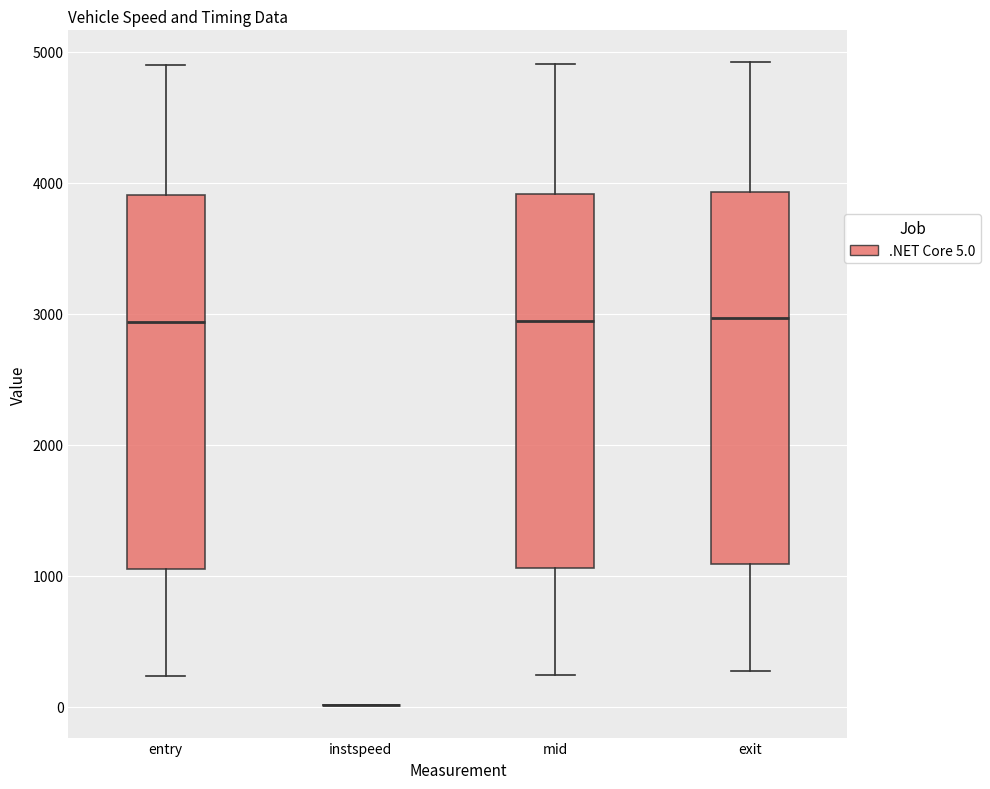

Reading left to right, read every box against the y-axis: the position of its median line, the range the box covers, and the ends of its whiskers. The values are not printed on the chart, so give them approximately, as read against the axis.

entry: median 2900, box 1100 to 3900, whiskers 200 to 4900
instspeed: box collapsed to a line at 0, whiskers 0 to 0
mid: median 2900, box 1100 to 3900, whiskers 200 to 4900
exit: median 3000, box 1100 to 3900, whiskers 300 to 4900